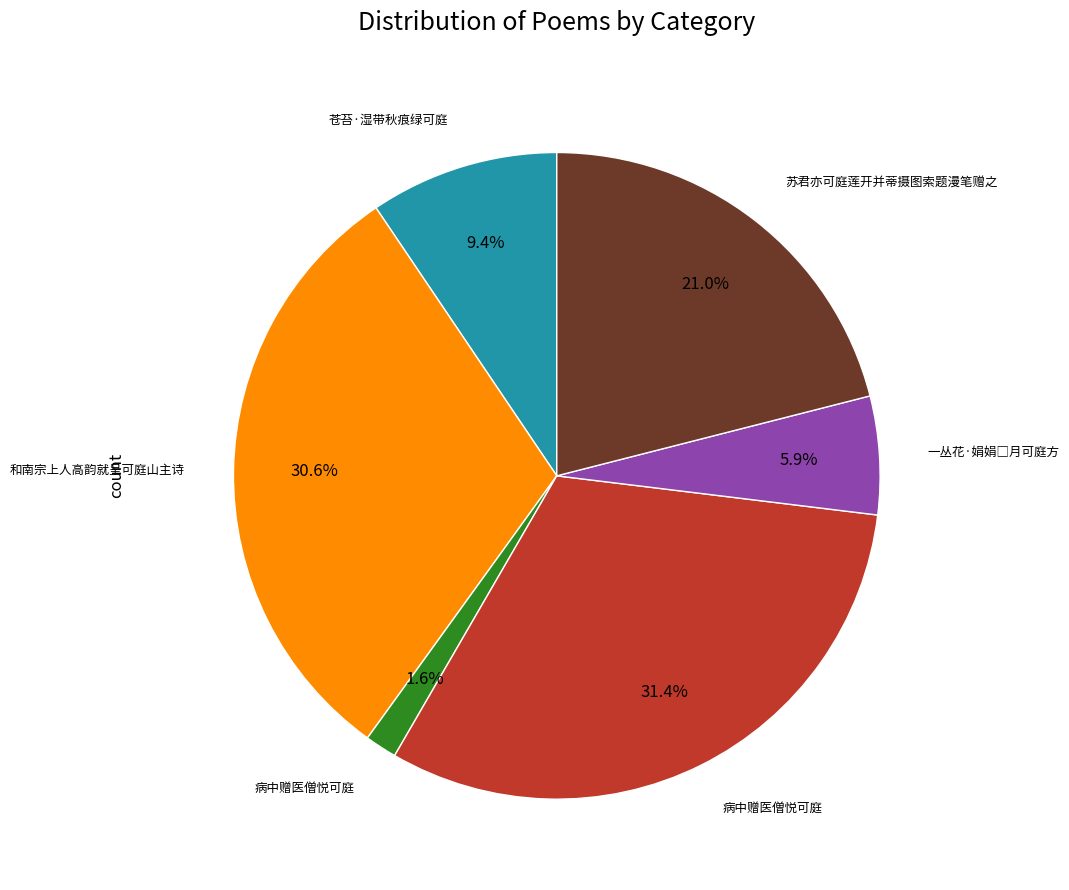

Is there any slice that represents more than half of the pie?

No